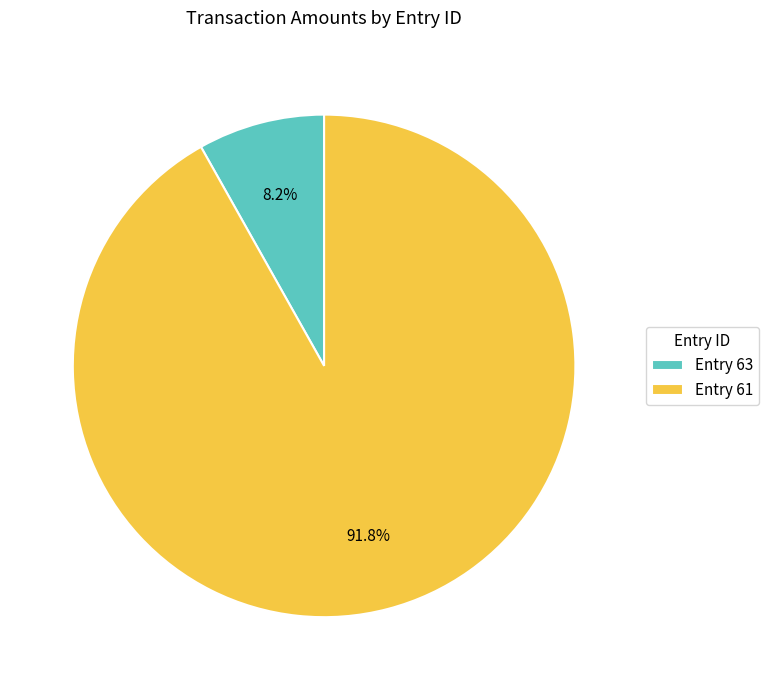

Between Entry 63 and Entry 61, which is larger?

Entry 61